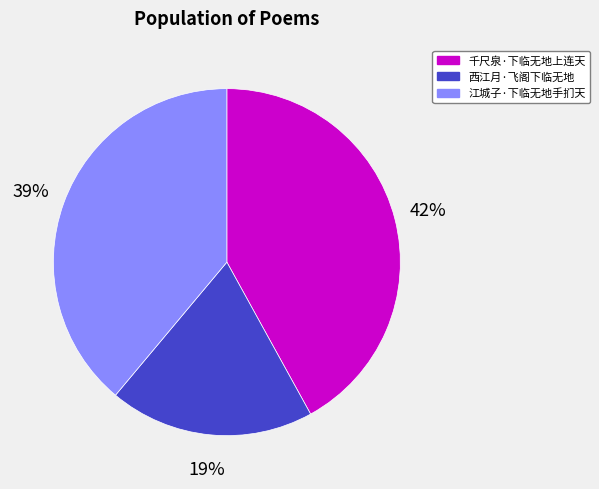

To the nearest percent, what percentage of the pie is 西江月·飞阁下临无地?

19%